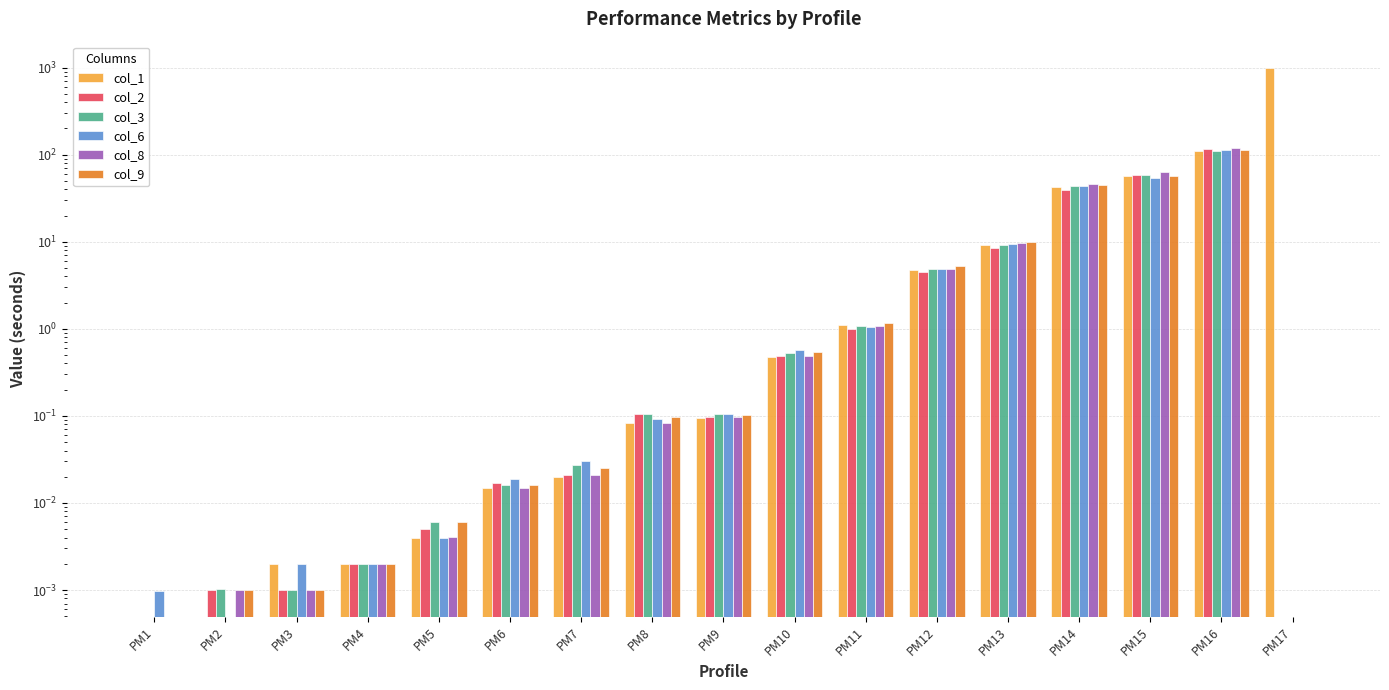

Reading right to left, what are all the values shown in this chart?

col_1: PM17=995.4	PM16=109.2	PM15=56.3	PM14=42.1	PM13=9.1	PM12=4.7	PM11=1.1	PM10=0.5	PM9=0.1	PM8=0.1	PM7=0.0	PM6=0.0	PM5=0.0	PM4=0.0	PM3=0.0	PM2=0.0	PM1=0.0
col_2: PM17=0.0	PM16=116.5	PM15=57.8	PM14=39.8	PM13=8.4	PM12=4.5	PM11=1.0	PM10=0.5	PM9=0.1	PM8=0.1	PM7=0.0	PM6=0.0	PM5=0.0	PM4=0.0	PM3=0.0	PM2=0.0	PM1=0.0
col_3: PM17=0.0	PM16=110.4	PM15=58.6	PM14=44.1	PM13=9.3	PM12=4.8	PM11=1.1	PM10=0.5	PM9=0.1	PM8=0.1	PM7=0.0	PM6=0.0	PM5=0.0	PM4=0.0	PM3=0.0	PM2=0.0	PM1=0.0
col_6: PM17=0.0	PM16=114.6	PM15=54.5	PM14=43.9	PM13=9.4	PM12=4.8	PM11=1.0	PM10=0.6	PM9=0.1	PM8=0.1	PM7=0.0	PM6=0.0	PM5=0.0	PM4=0.0	PM3=0.0	PM2=0.0	PM1=0.0
col_8: PM17=0.0	PM16=119.3	PM15=62.8	PM14=46.0	PM13=9.6	PM12=4.9	PM11=1.1	PM10=0.5	PM9=0.1	PM8=0.1	PM7=0.0	PM6=0.0	PM5=0.0	PM4=0.0	PM3=0.0	PM2=0.0	PM1=0.0
col_9: PM17=0.0	PM16=114.0	PM15=56.6	PM14=45.2	PM13=9.8	PM12=5.3	PM11=1.2	PM10=0.5	PM9=0.1	PM8=0.1	PM7=0.0	PM6=0.0	PM5=0.0	PM4=0.0	PM3=0.0	PM2=0.0	PM1=0.0